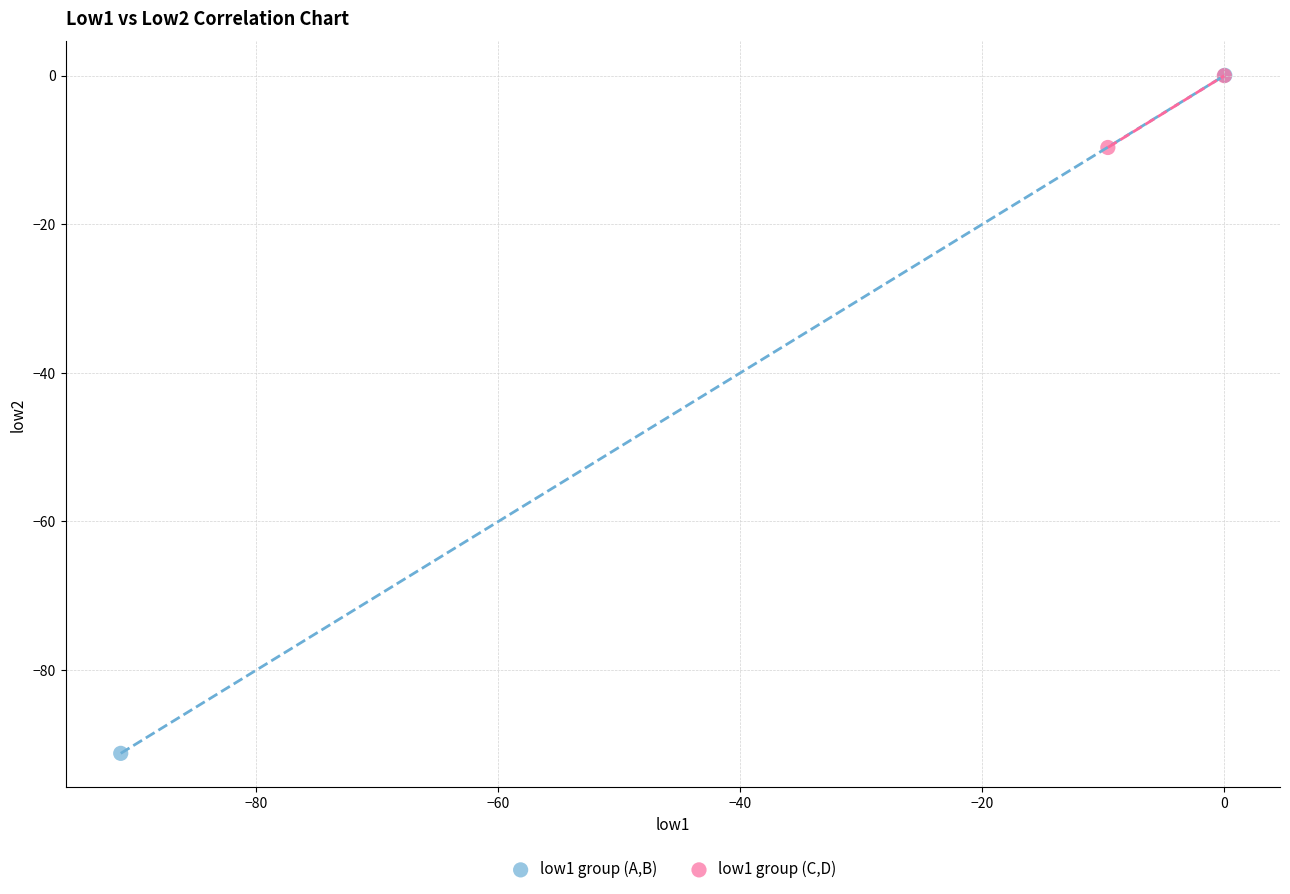

What are all the series names shown in the legend?

low1 group (A,B), low1 group (C,D)